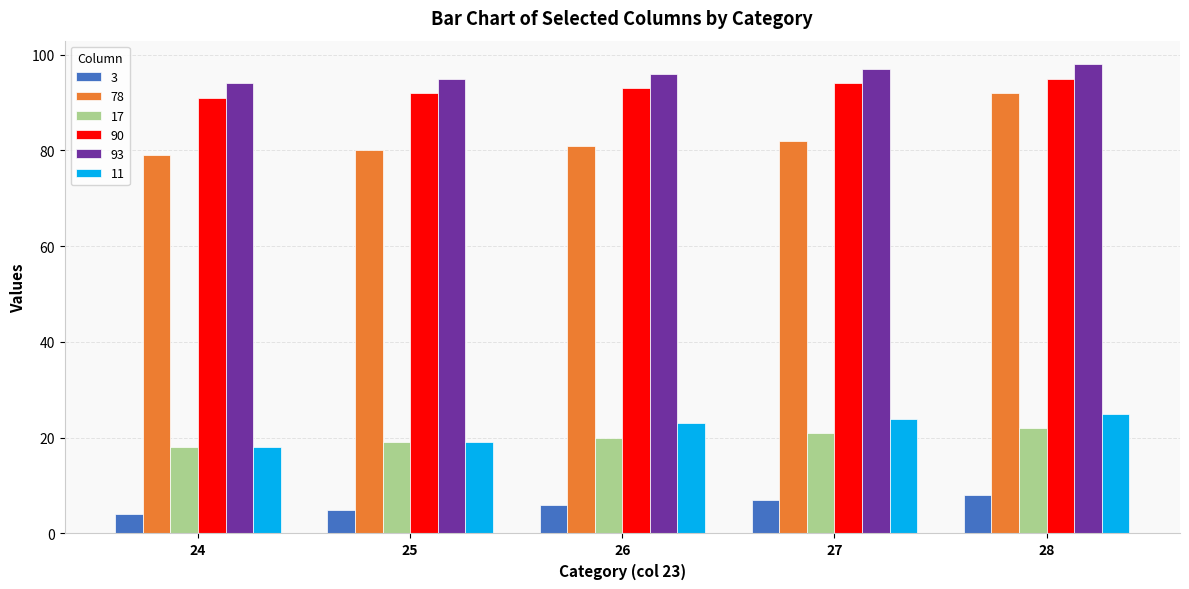

What are all the series names shown in the legend?

3, 78, 17, 90, 93, 11